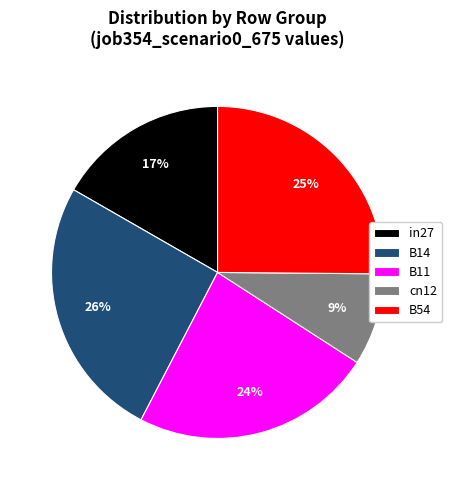

To the nearest percent, what percentage of the pie is in27?

17%